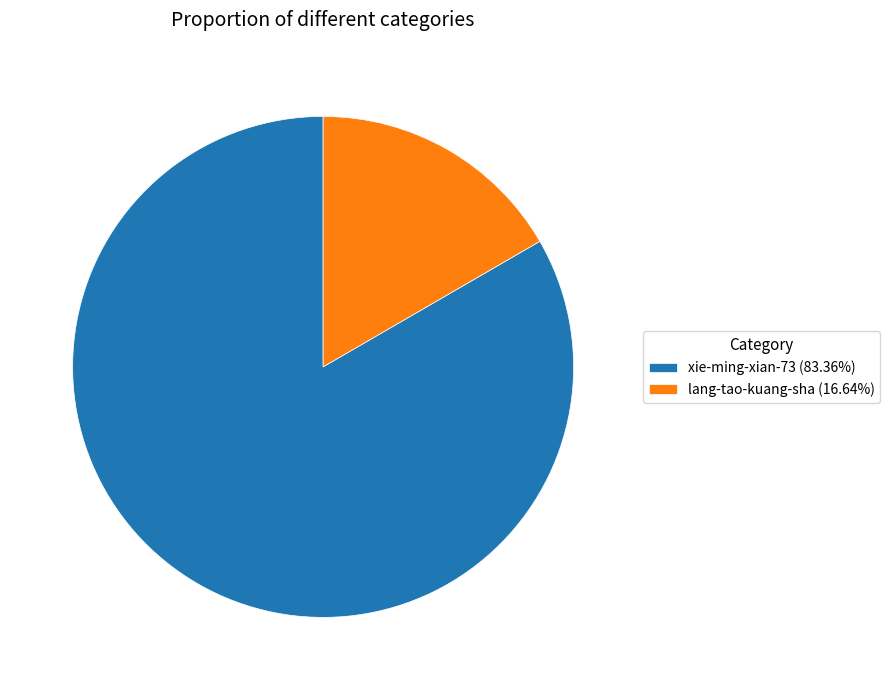

How many segments does this pie chart have?

2